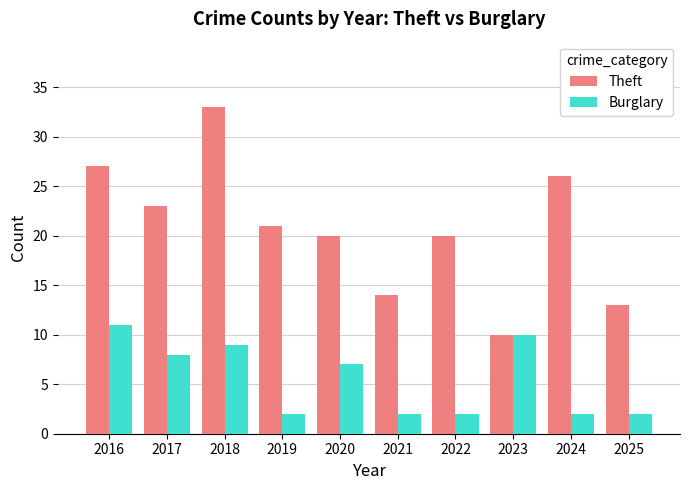

What is the average value of the Theft series?

21